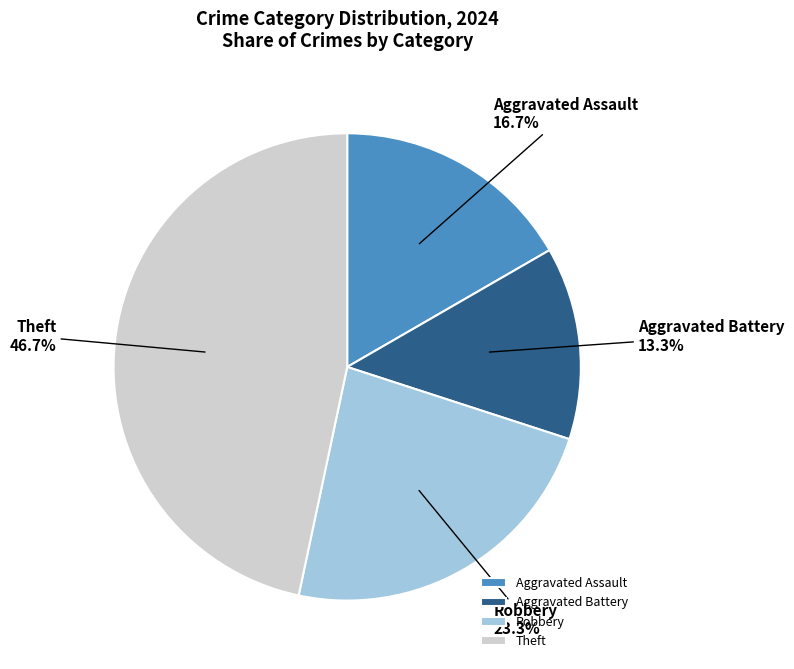

How many slices are in this pie chart?

4